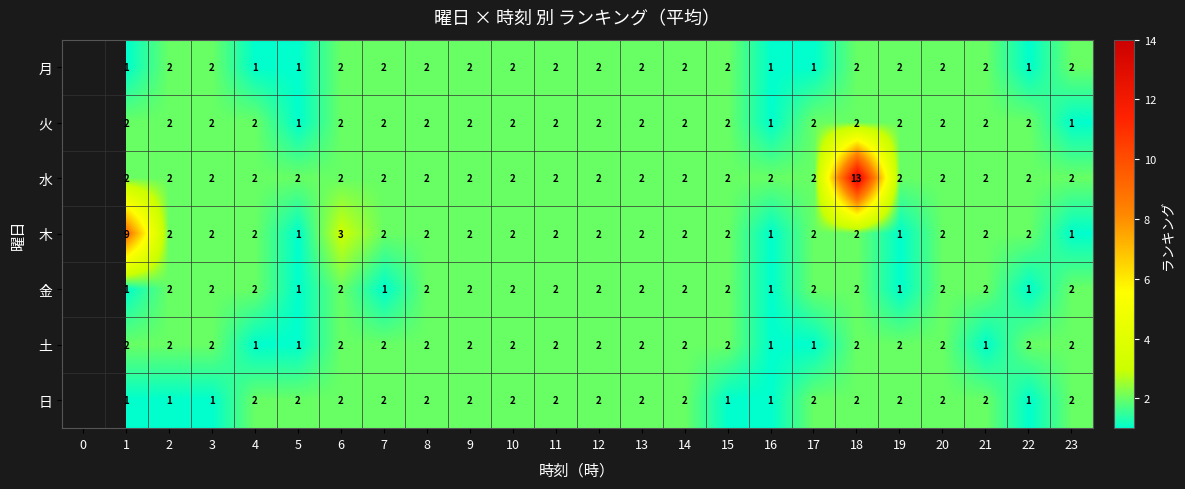

Is it true that row_3 equals 2.0 at 13?

True